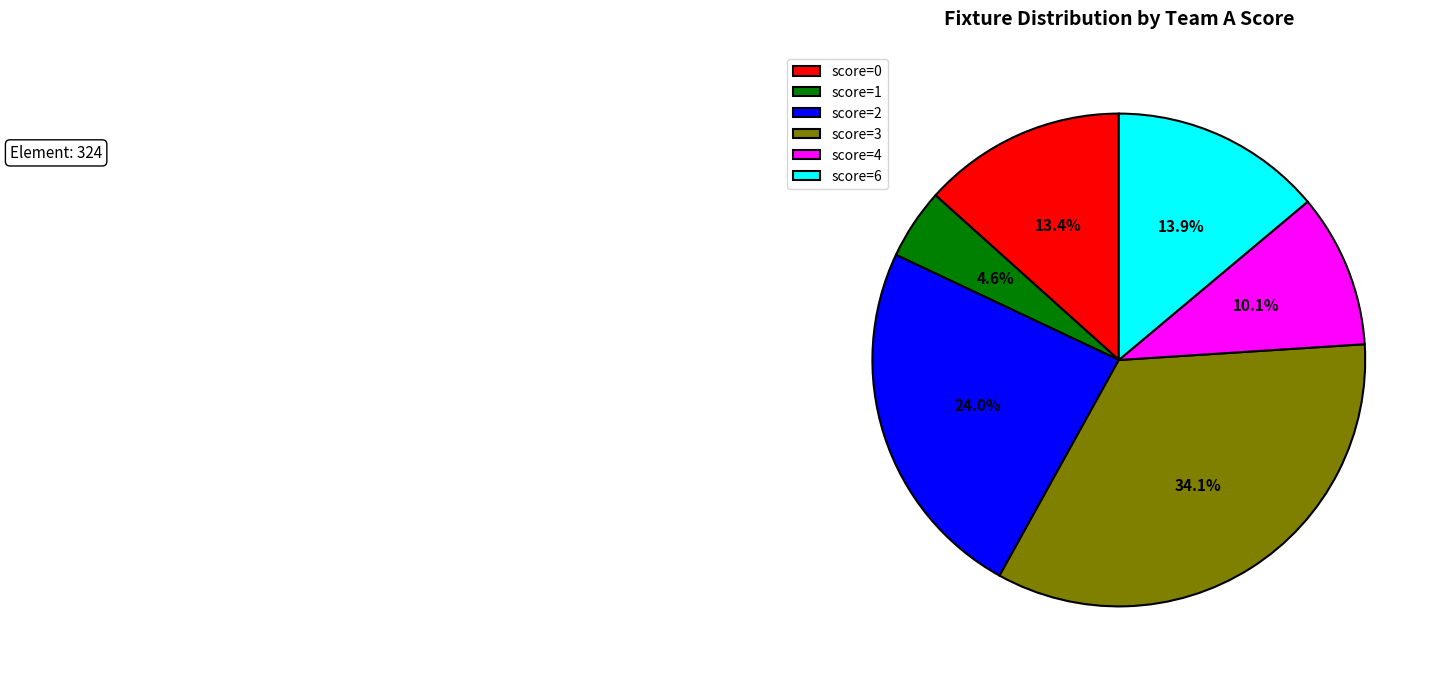

To the nearest percent, what is the difference between the score=6 and score=1 slice percentages?

9%